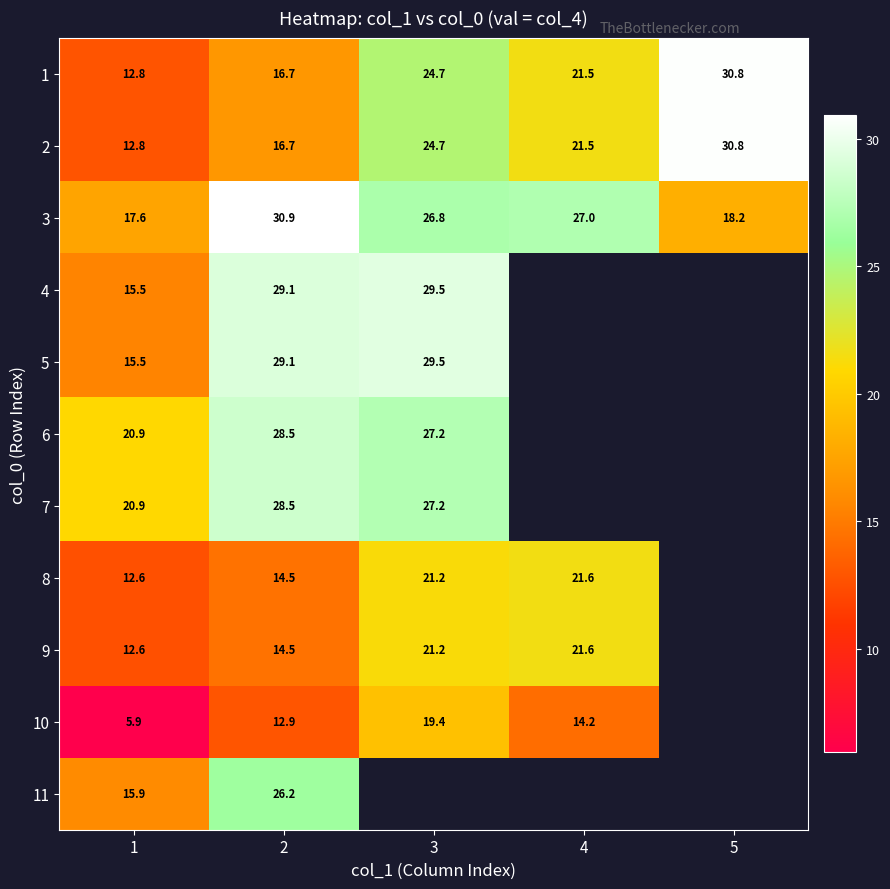

Is it true that 2 equals 24.7 at 3?

True